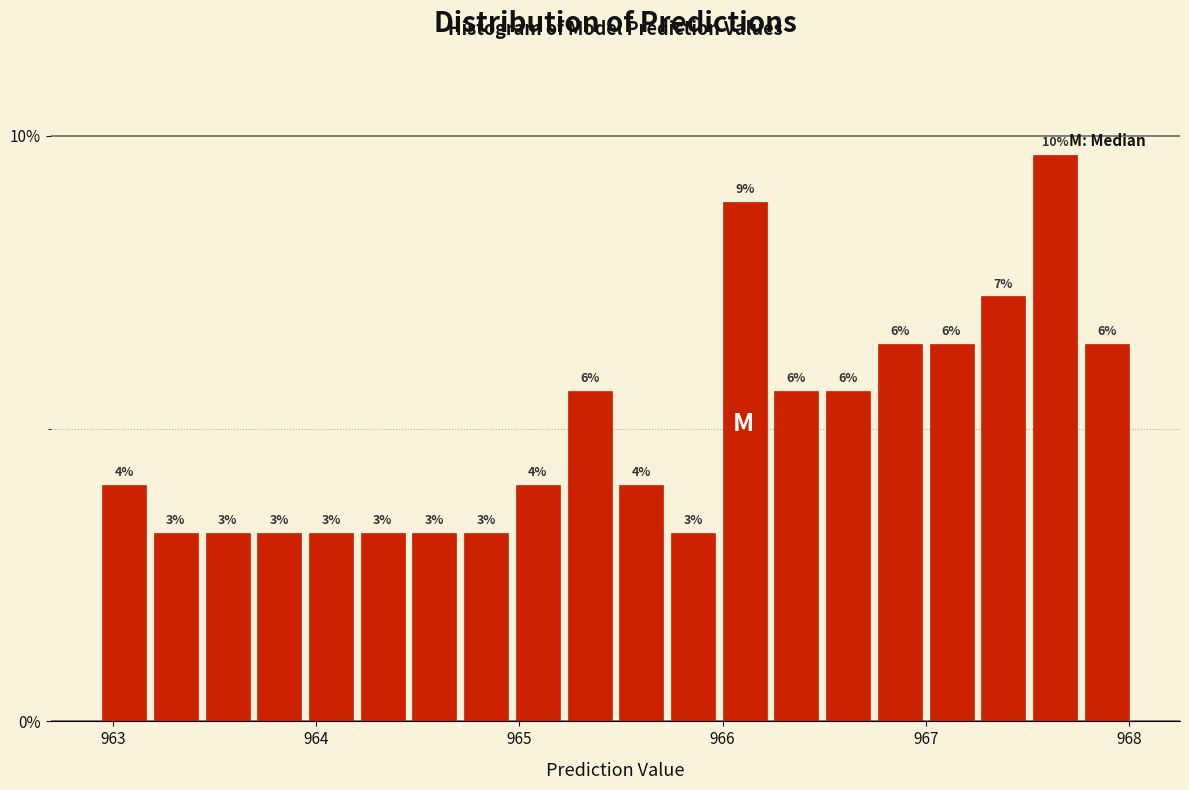

Read against the x-axis, roughly where is the centre of the tallest bar?

967.6